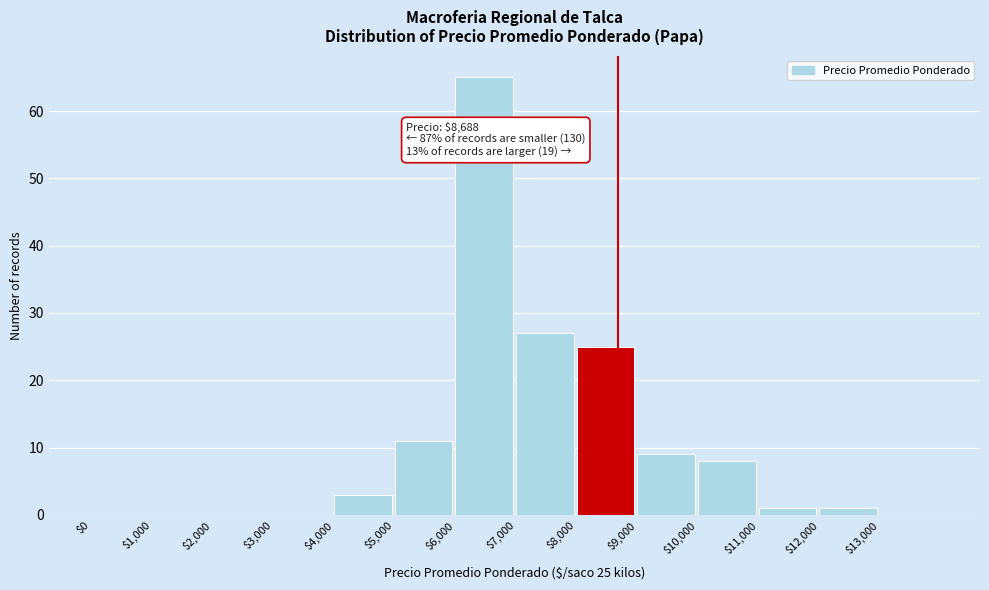

Which range on the x-axis has the tallest bar?

6000 to 7000